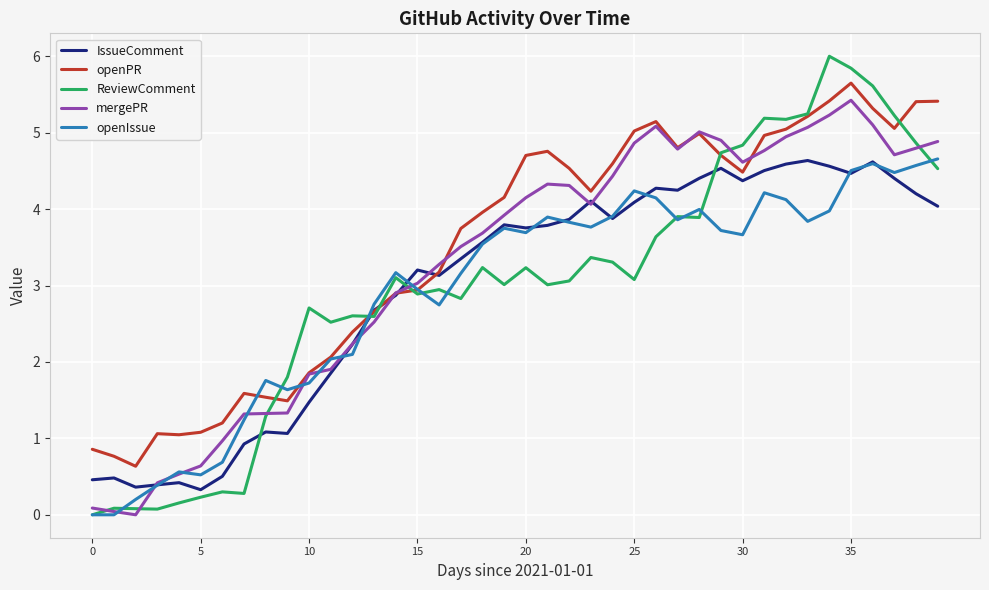

Which series has the widest spread of values?

ReviewComment